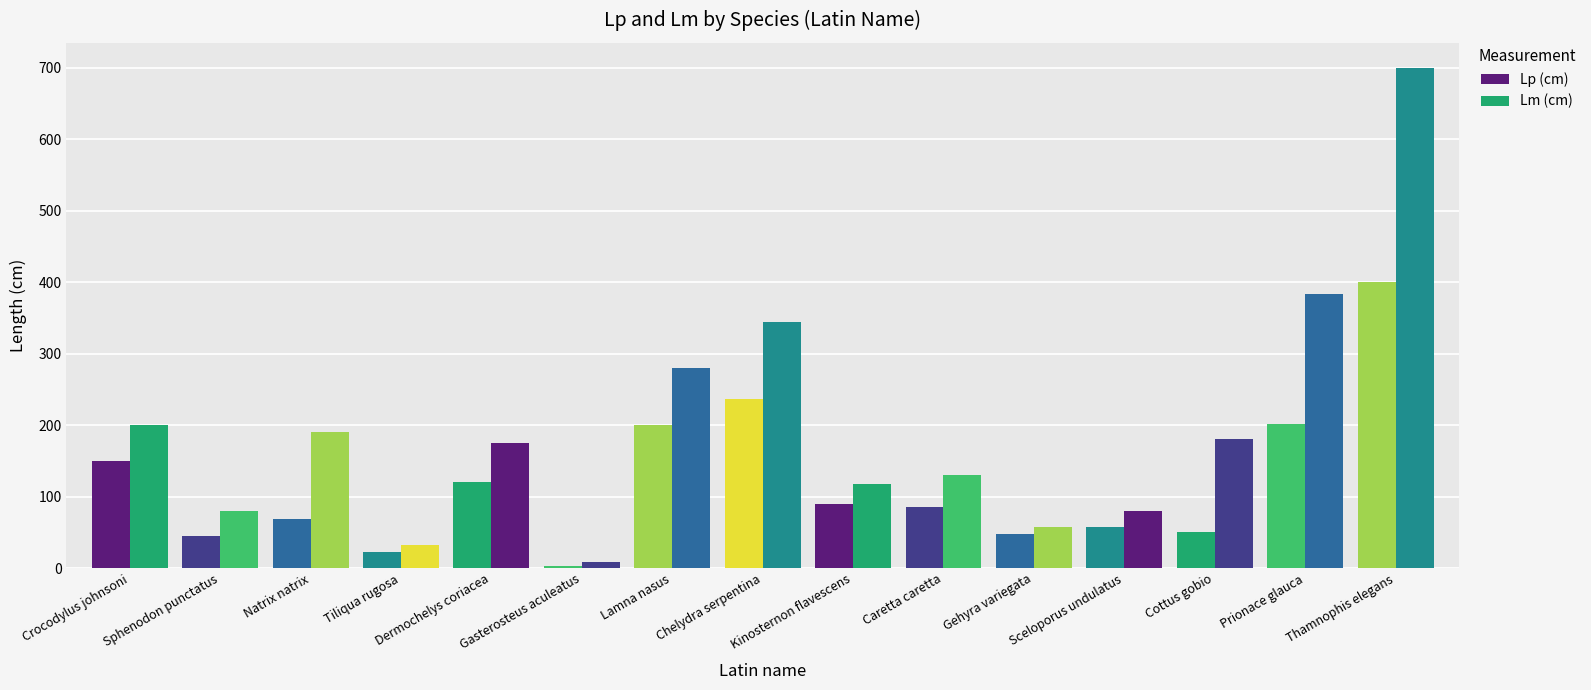

List the series in order of their overall mean, highest first.

Lm (cm), Lp (cm)